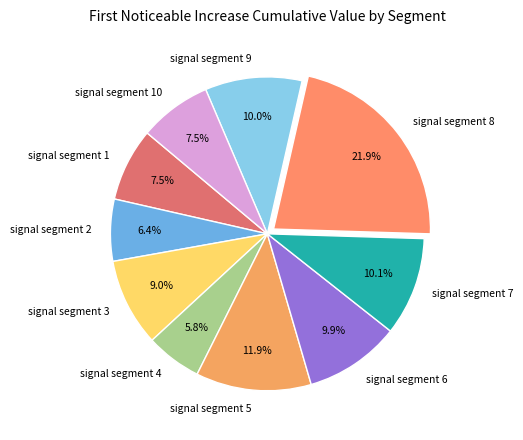

Which slice is the largest?

signal segment 8